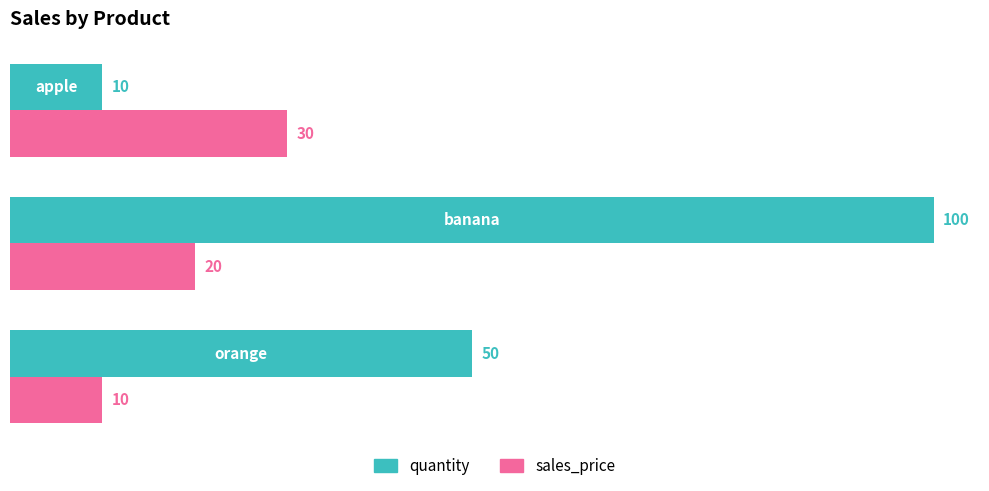

List the series in order of their overall mean, lowest first.

sales_price, quantity